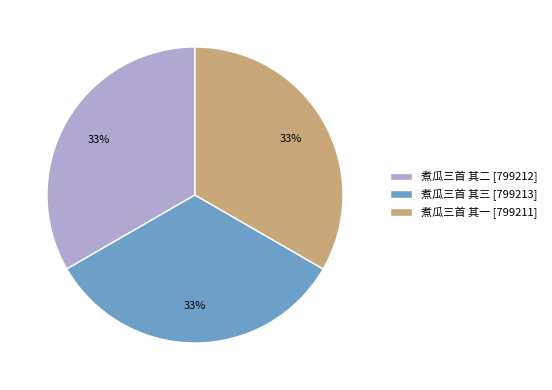

The 煮瓜三首 其一 slice represents 33% of the pie. True or false?

True